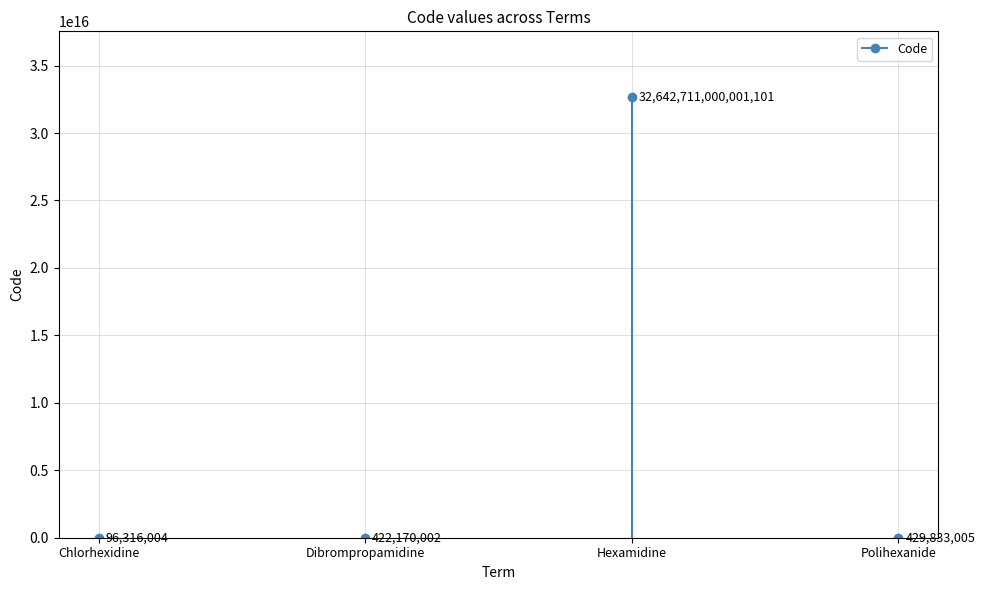

Reading left to right, extract all data points from this chart.

96316004	422170002	32642711000001100	429833005